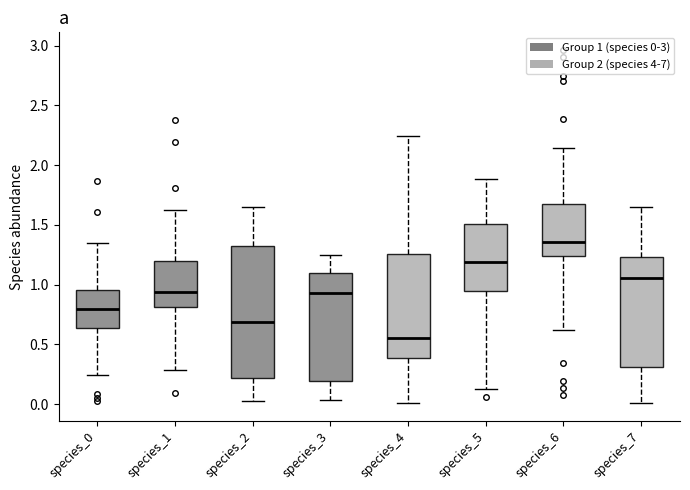

Comparing the boxes themselves (not the whiskers), which one is the tallest?

species_2